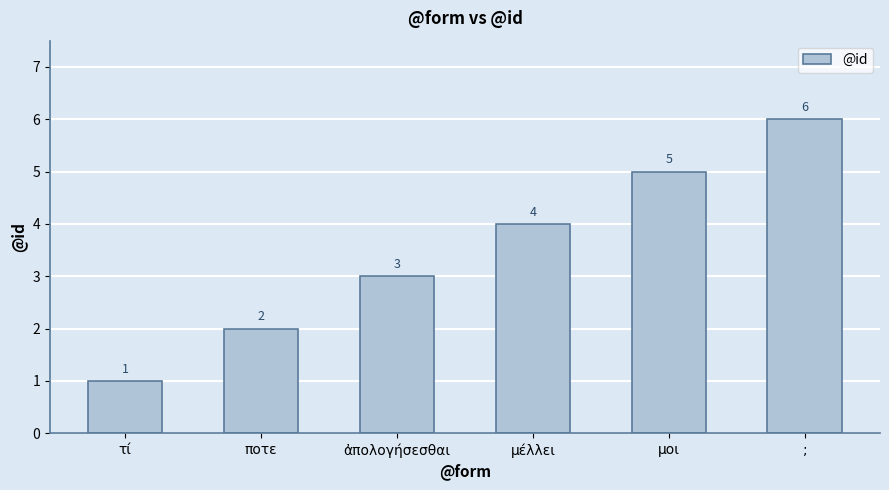

Reading left to right, extract all data points from this chart.

1	2	3	4	5	6